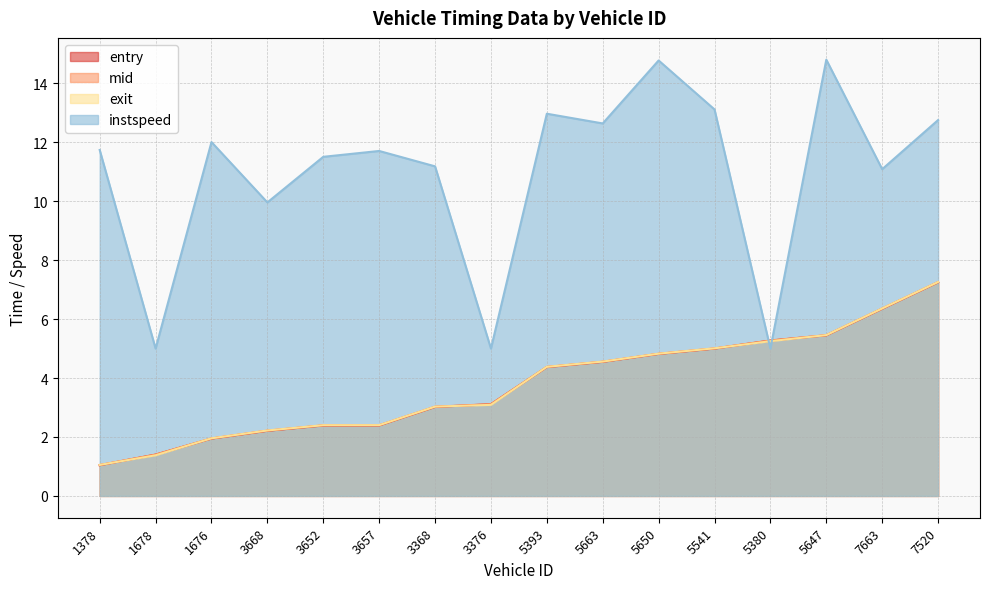

What is the lowest value of the instspeed series?

5.0